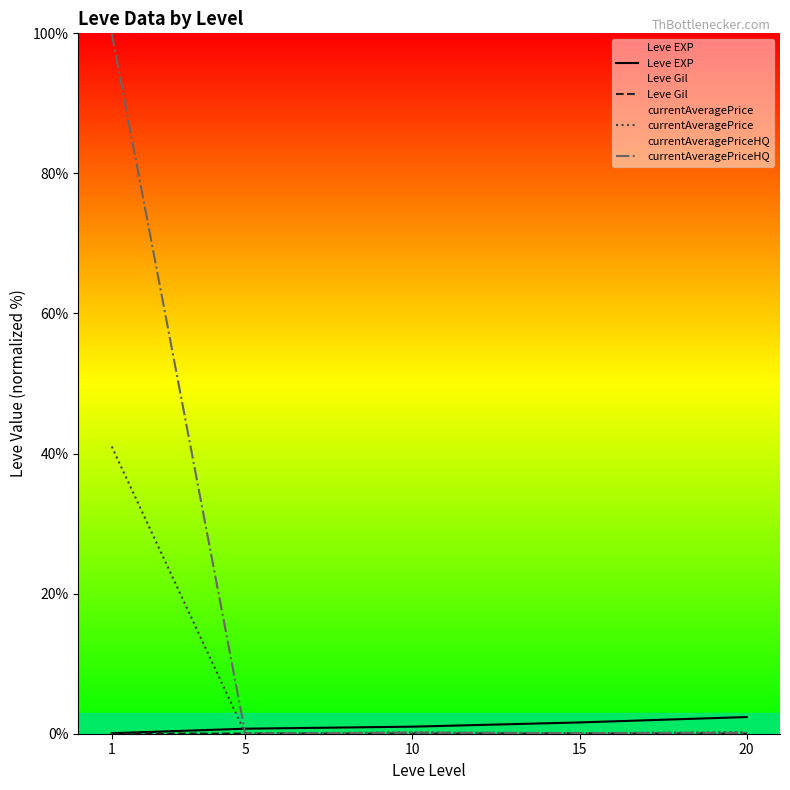

How many lines are shown in the chart?

4